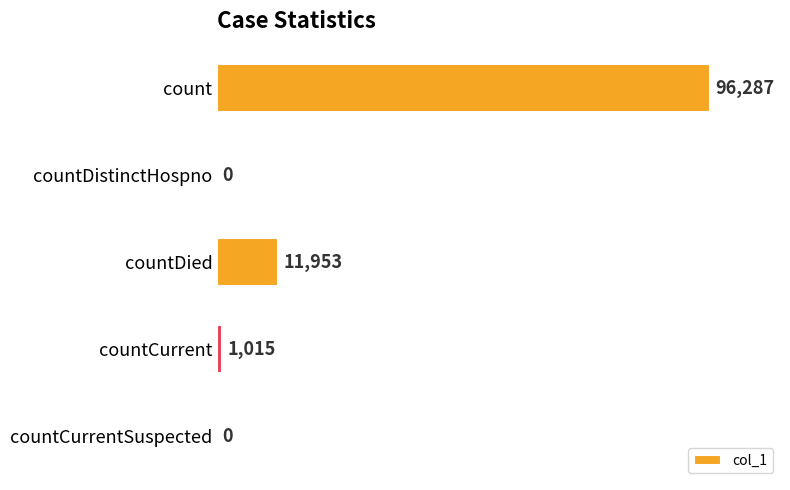

Are the bars horizontal?

Yes